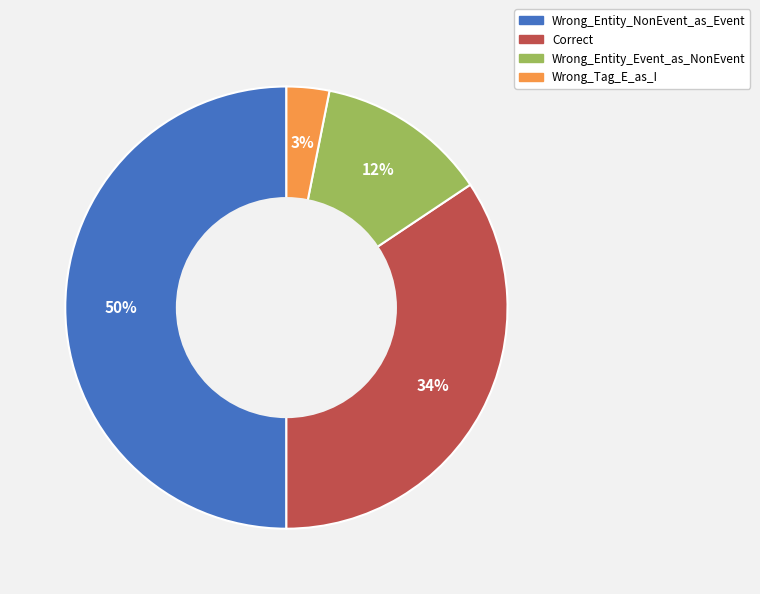

To the nearest percent, what percentage of the pie is Correct?

34%